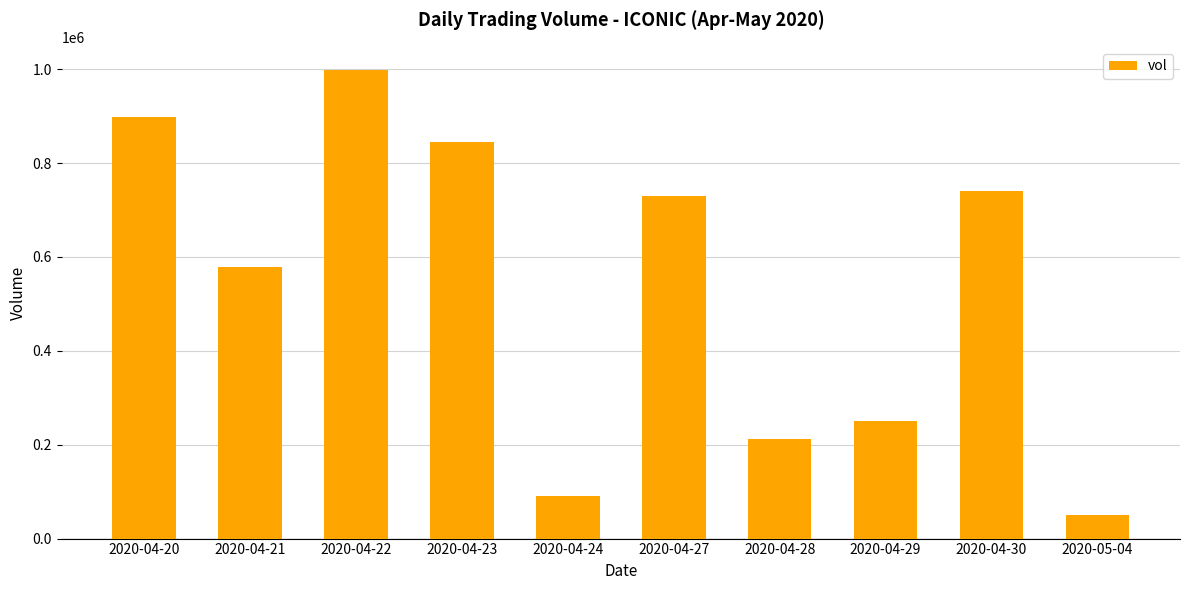

What is the label of the 2nd bar from the left?

2020-04-21